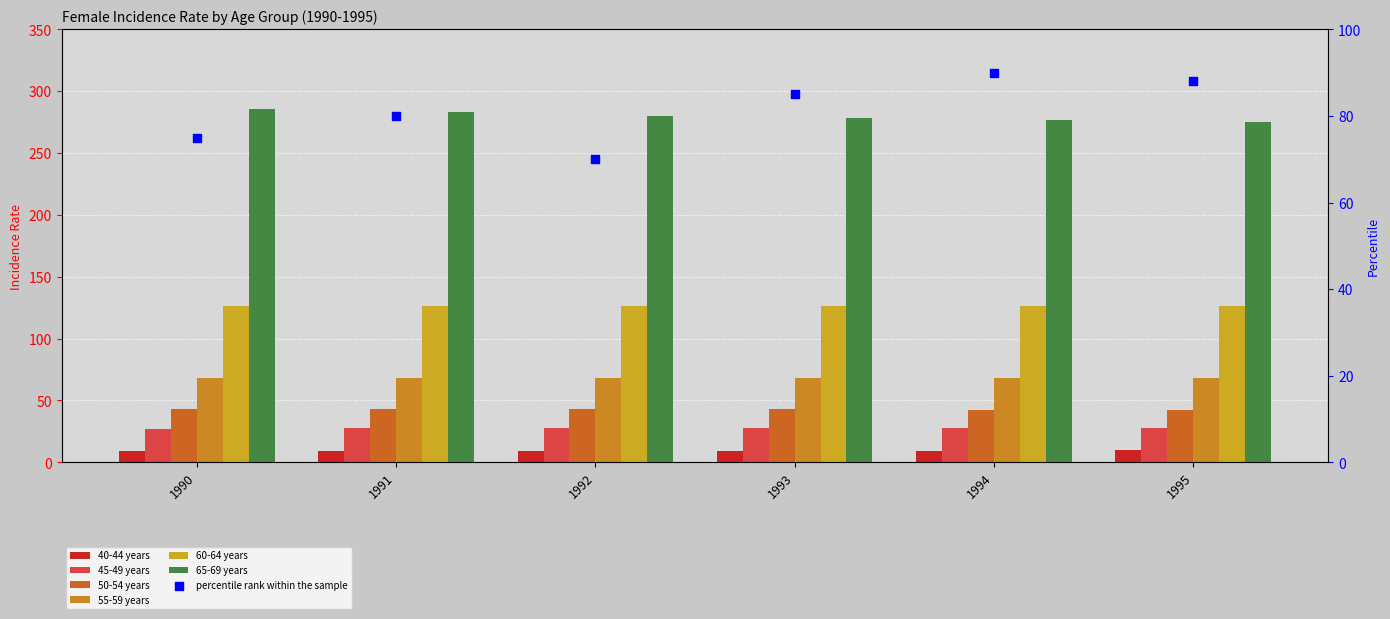

Which series contains the highest Y value?

65-69 years